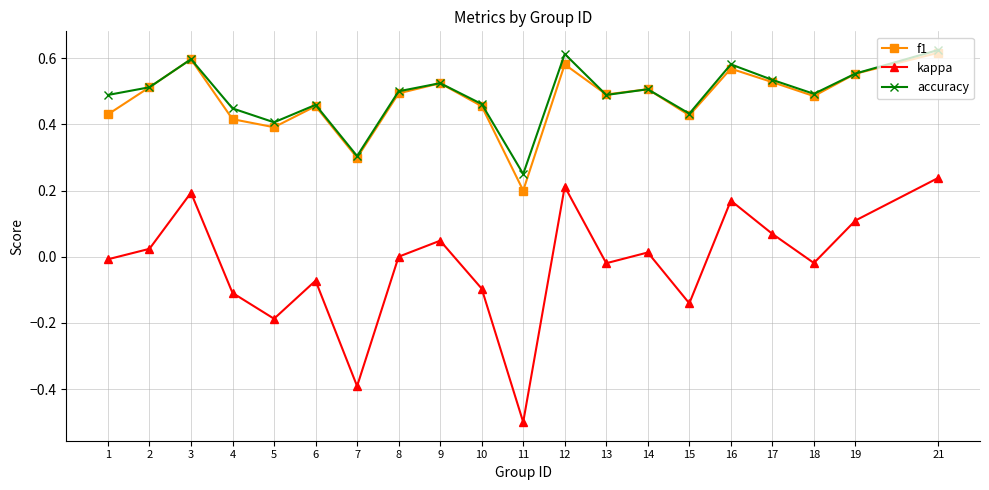

In kappa, how many points are higher than both neighbors (excluding endpoints)?

6